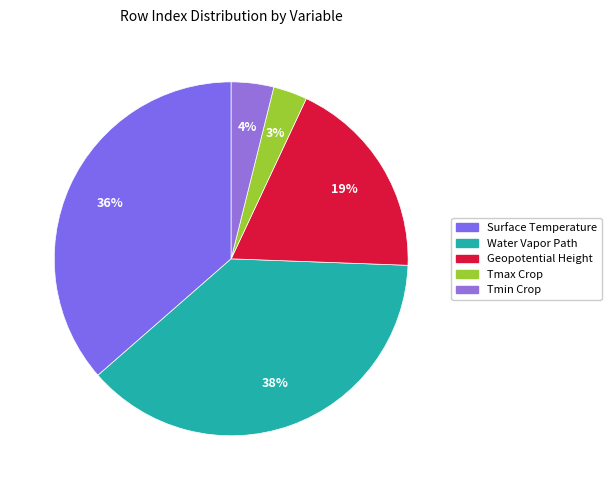

Which slice is the largest?

Water Vapor Path